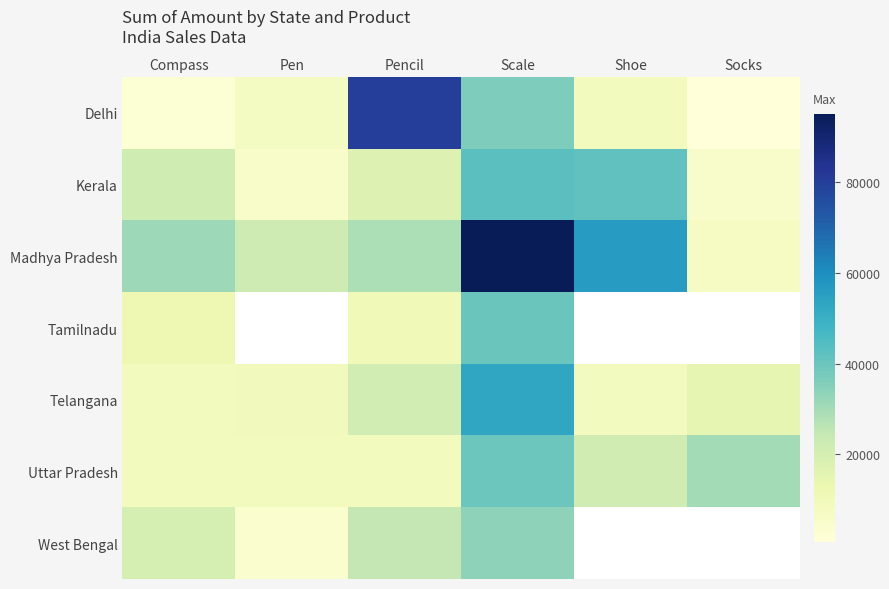

At which category is the sum across all series the highest?

Scale